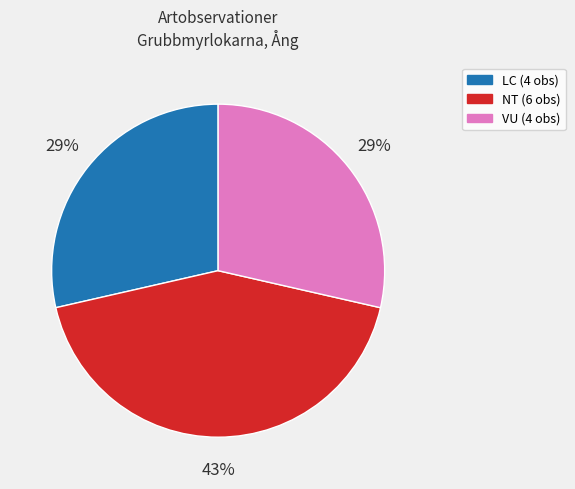

To the nearest percent, what is the difference between the largest and smallest slice percentages?

14%